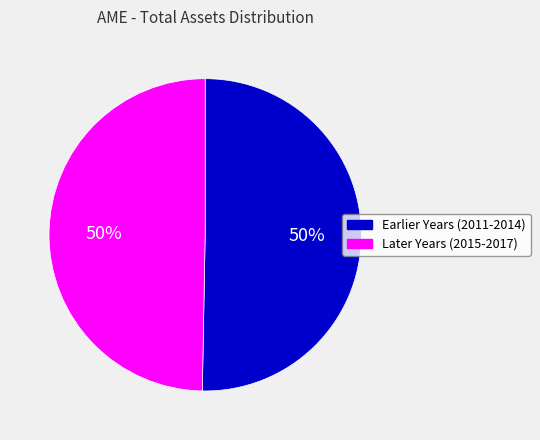

Is it true that Earlier Years (2011-2014) is 62% of the pie?

False